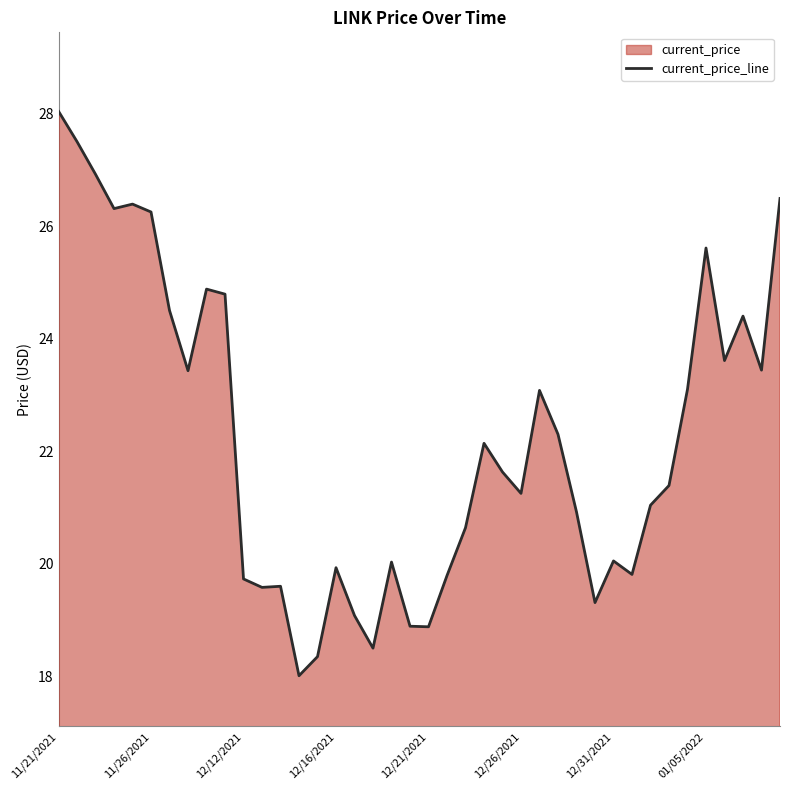

What is the minimum value shown in the chart?

18.0